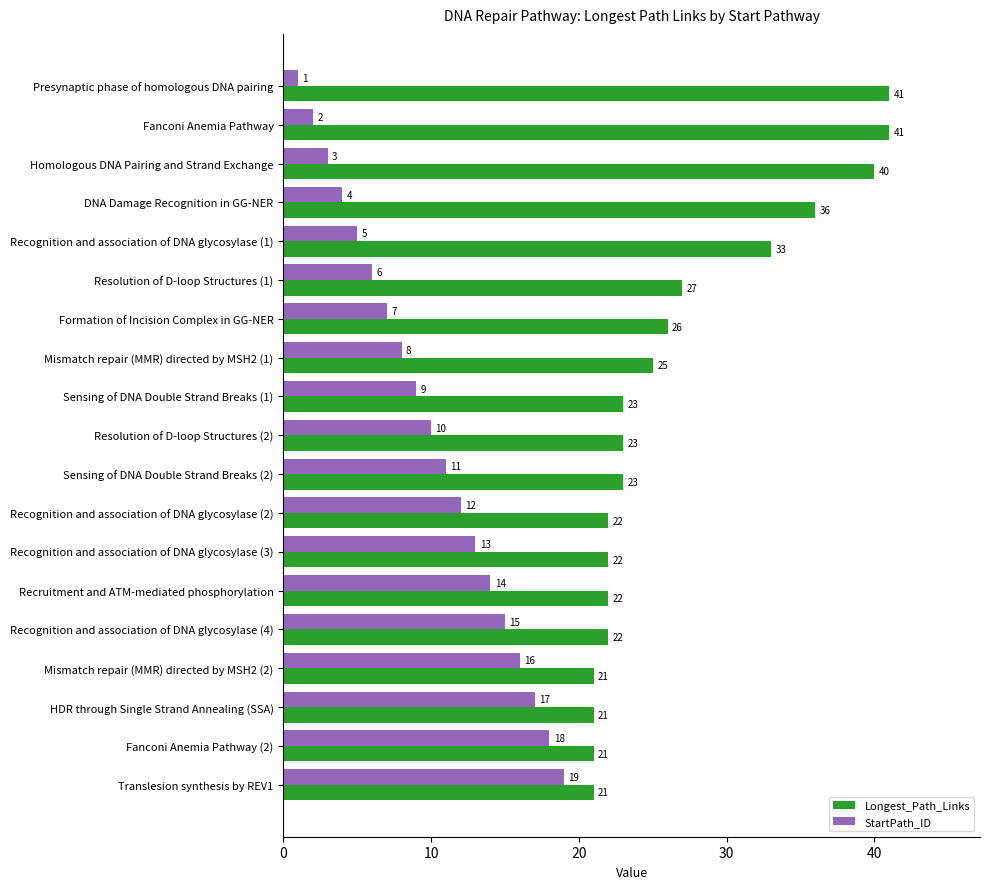

The value of Longest_Path_Links at Recruitment and ATM-mediated phosphorylation is 30. True or false?

False